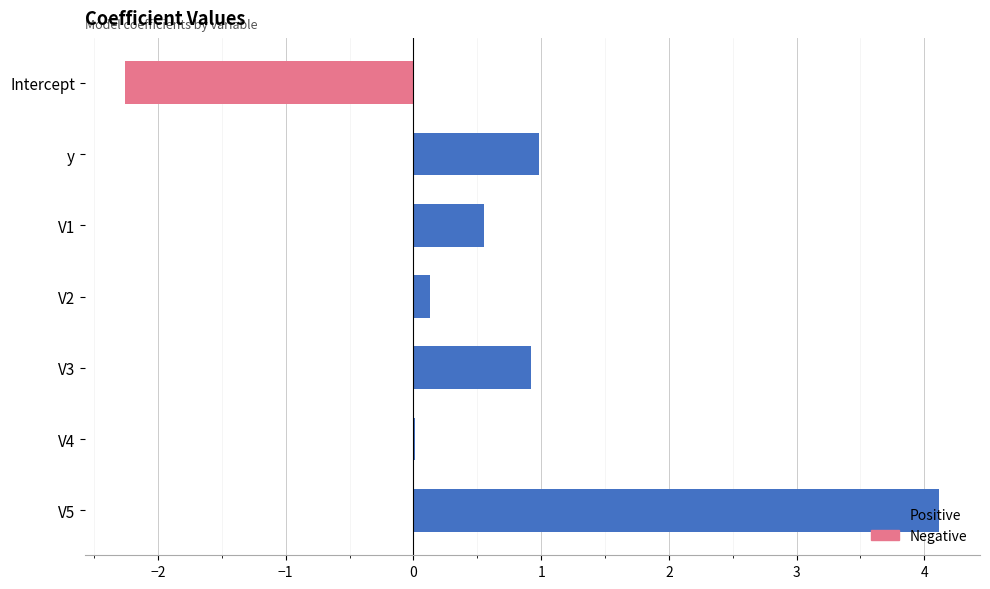

What is the average value of the Negative series?

-0.3